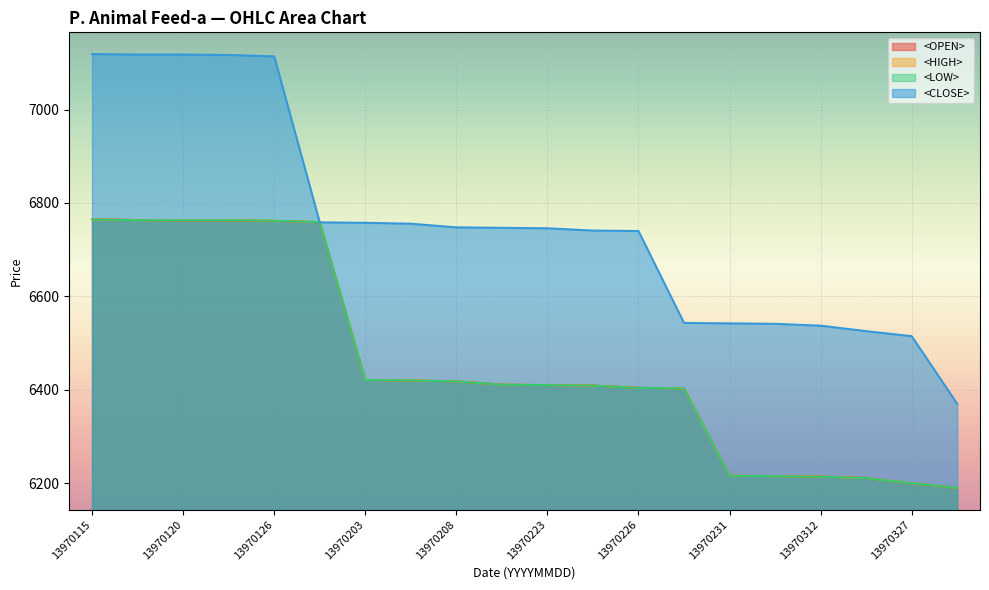

What is the maximum value for <LOW>?

6765.0